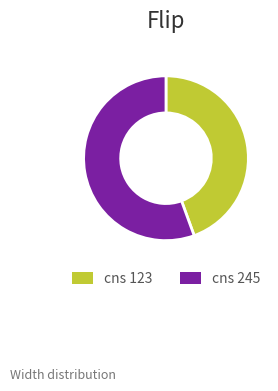

The cns 245 slice represents 56% of the pie. True or false?

True